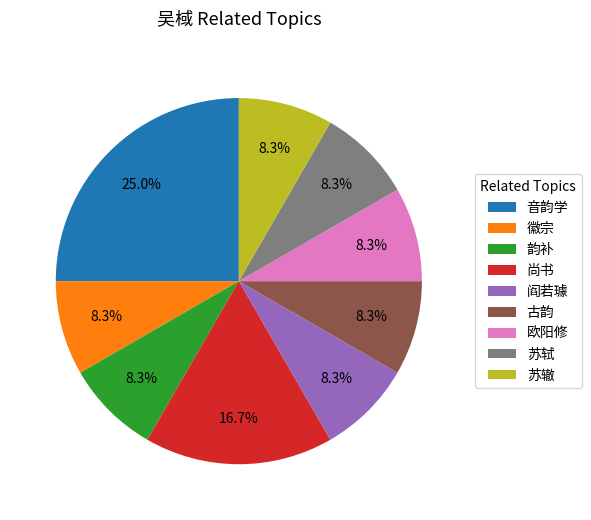

To the nearest percent, what is the combined percentage of 韵补 and 徽宗?

17%